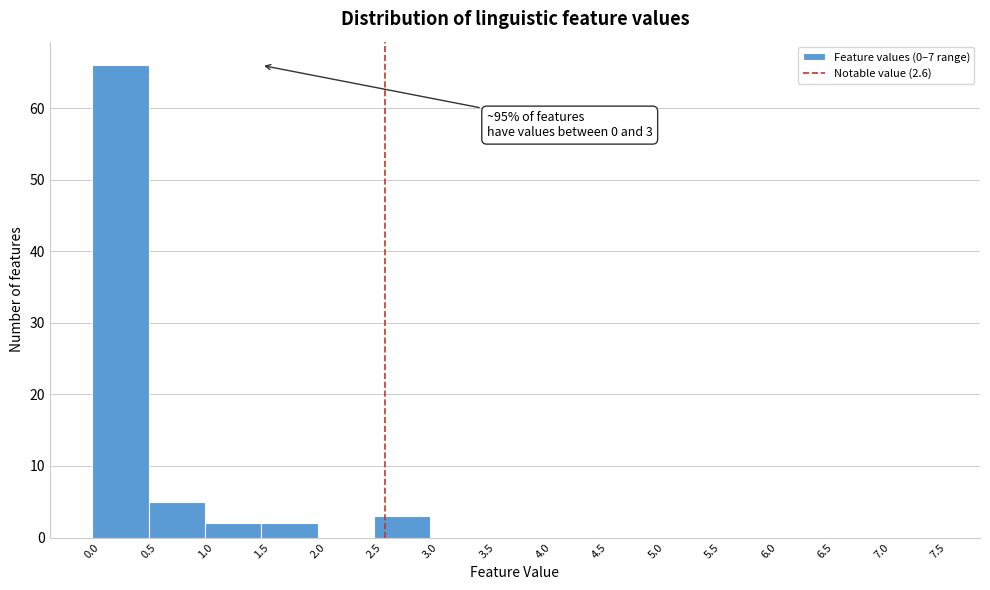

Which range on the x-axis has the tallest bar?

0.0 to 0.5